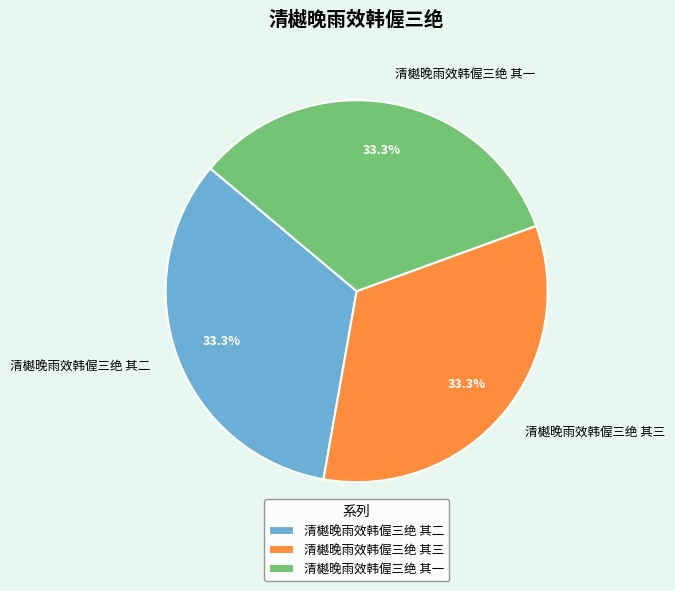

Is the sum of 清樾晚雨效韩偓三绝 其三 and 清樾晚雨效韩偓三绝 其二 greater than half?

Yes